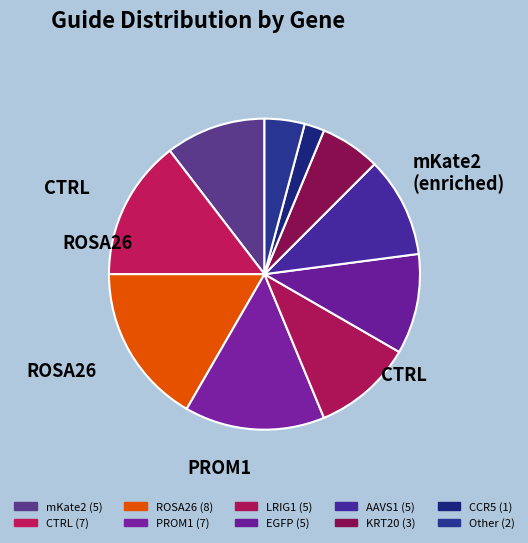

True or false: Other accounts for 1% of the total.

False